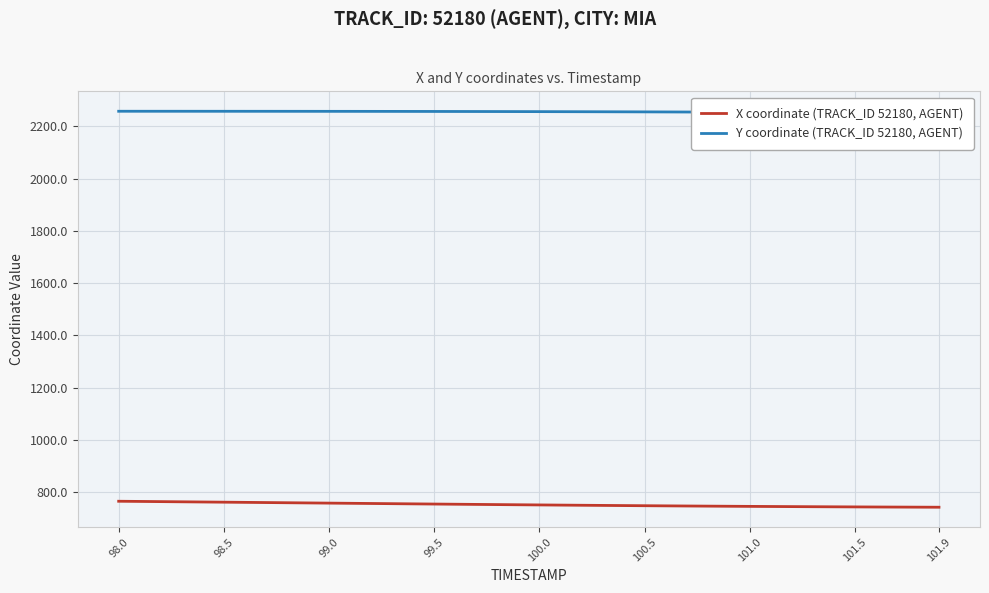

True or false: Y coordinate (TRACK_ID 52180, AGENT) and X coordinate (TRACK_ID 52180, AGENT) cross at least once.

False